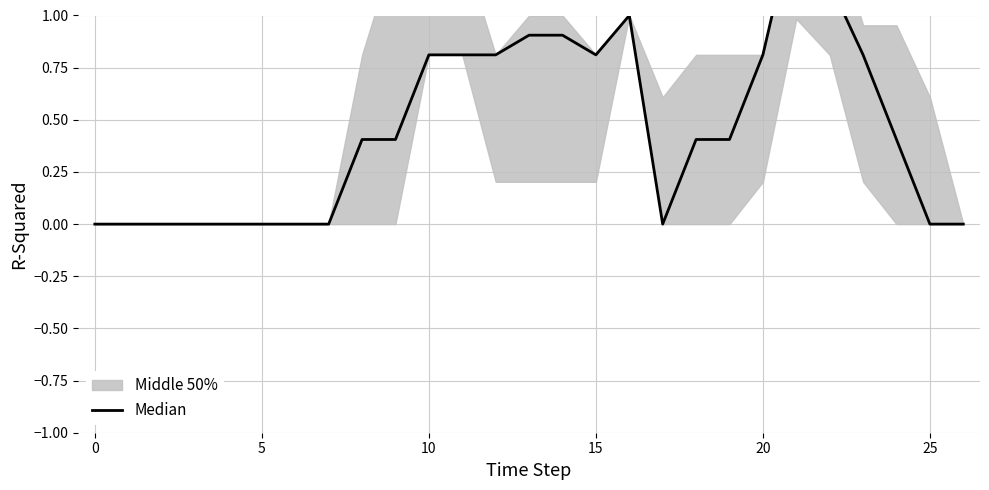

What is the value of the 17th point from the left?

1.0